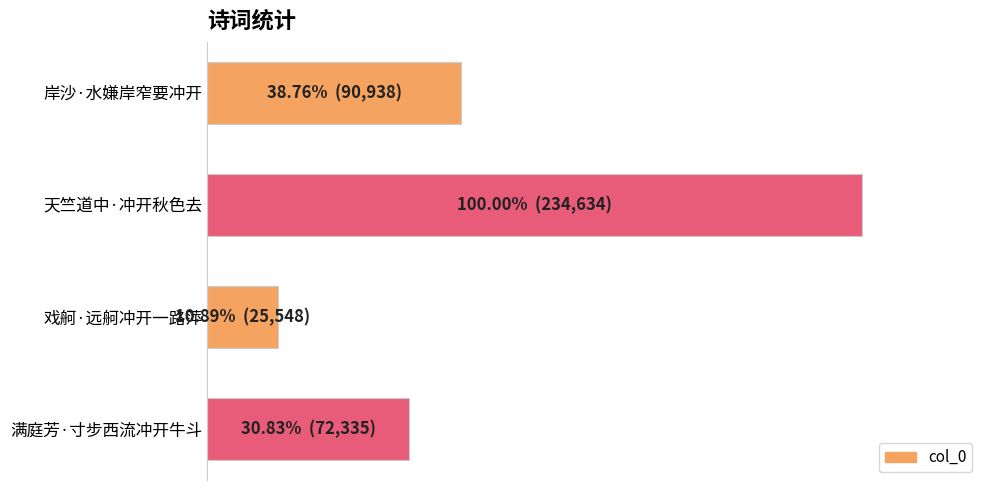

List the labels in order of value, smallest first.

戏舸·远舸冲开一路萍, 满庭芳·寸步西流冲开牛斗, 岸沙·水嫌岸窄要冲开, 天竺道中·冲开秋色去